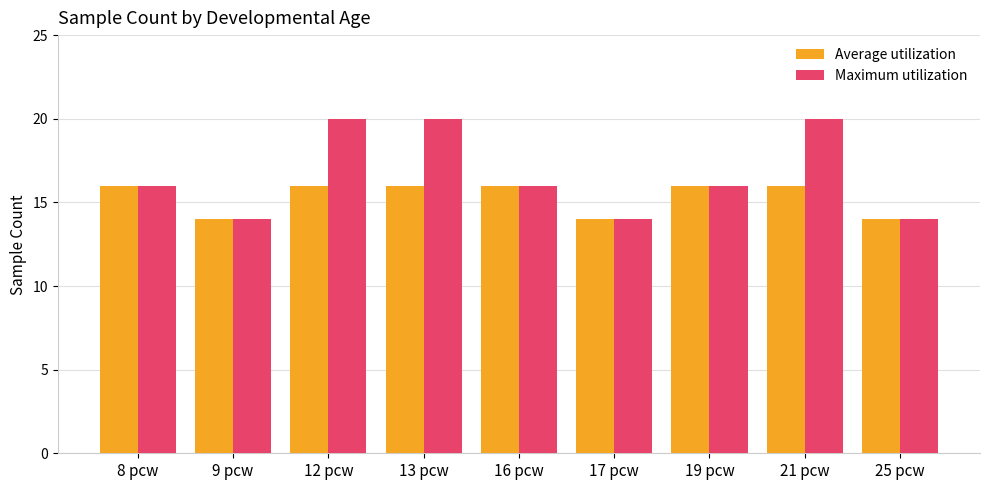

Reading right to left, extract all data points from this chart.

Average utilization: 14	16	16	14	16	16	16	14	16
Maximum utilization: 14	20	16	14	16	20	20	14	16